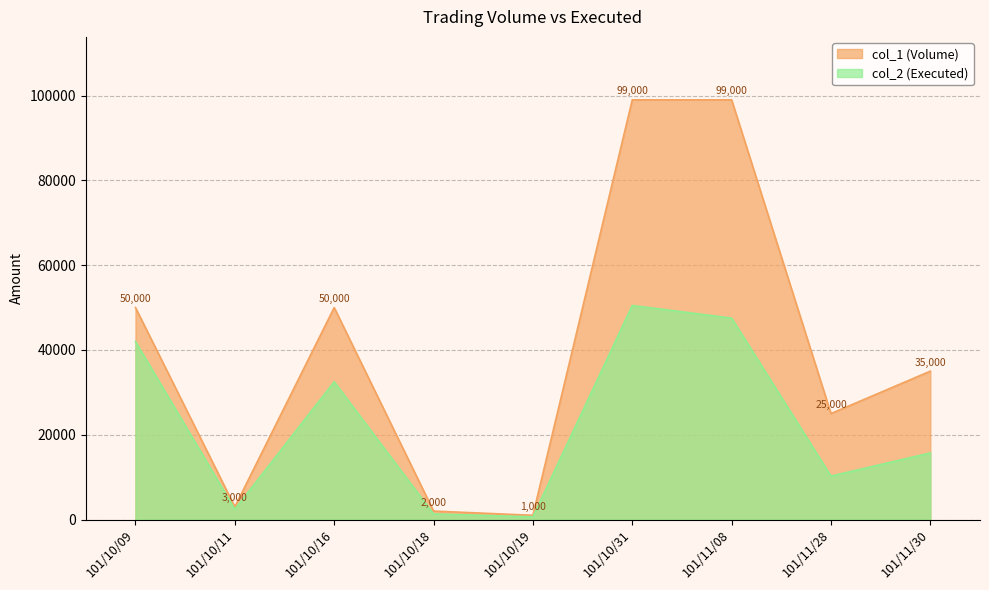

What is the spread (max minus min) of values at 101/10/19?

360